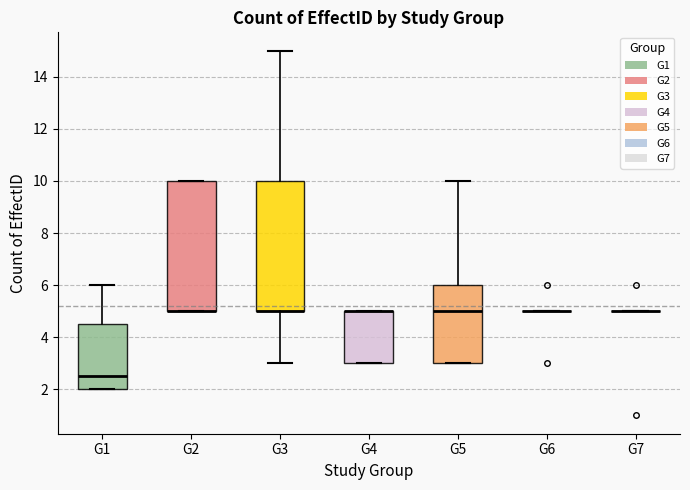

Reading left to right, transcribe this box plot: for each box, give where its median line is, the range the box spans, and where its two whiskers end, as read against the y-axis. The values are not printed on the chart, so give them approximately, as read against the axis.

G1: median 2.6, box 2.0 to 4.6, whiskers 2.0 to 6.0
G2: median 5.0 (drawn on the box's lower edge), box 5.0 to 10.0, whiskers 5.0 to 10.0
G3: median 5.0 (drawn on the box's lower edge), box 5.0 to 10.0, whiskers 3.0 to 15.0
G4: median 5.0 (drawn on the box's upper edge), box 3.0 to 5.0, whiskers 3.0 to 5.0
G5: median 5.0, box 3.0 to 6.0, whiskers 3.0 to 10.0
G6: box collapsed to a line at 5.0, whiskers 5.0 to 5.0
G7: box collapsed to a line at 5.0, whiskers 5.0 to 5.0